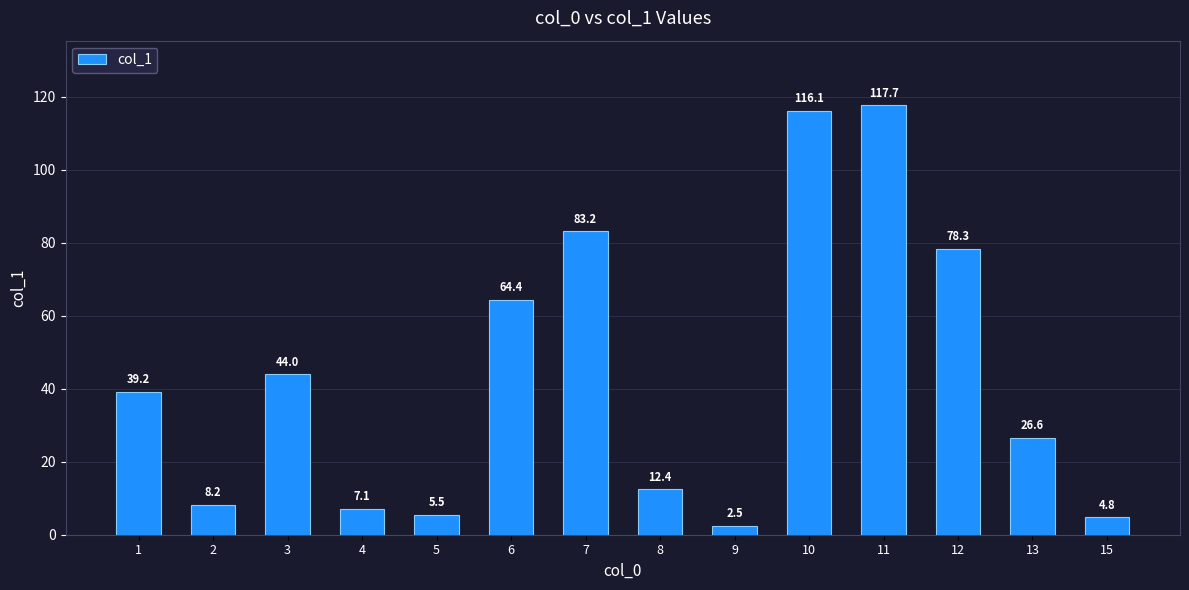

Are the bars horizontal?

No